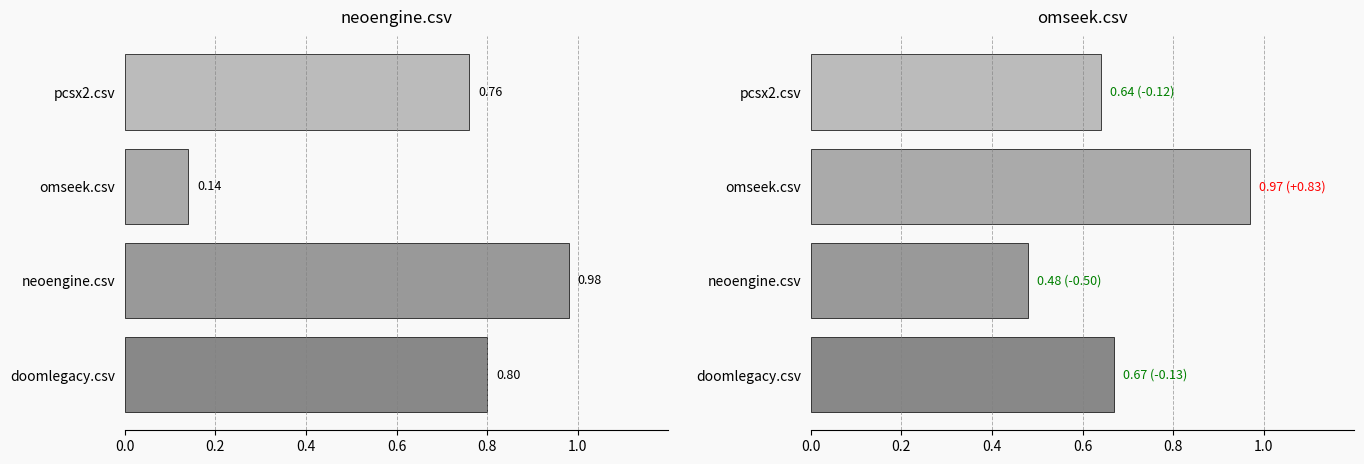

List the series in order of their peak value, lowest first.

omseek.csv, neoengine.csv